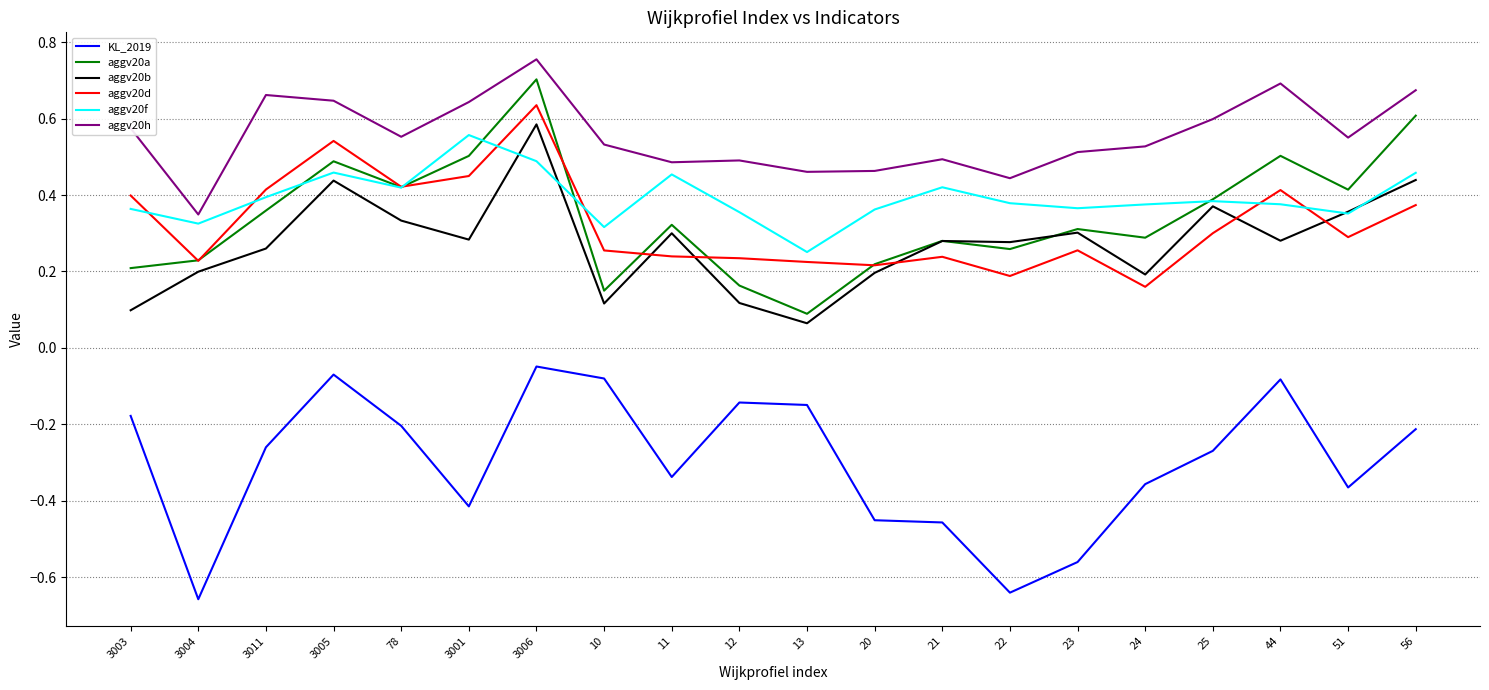

In aggv20f, how many points are higher than both neighbors (excluding endpoints)?

5